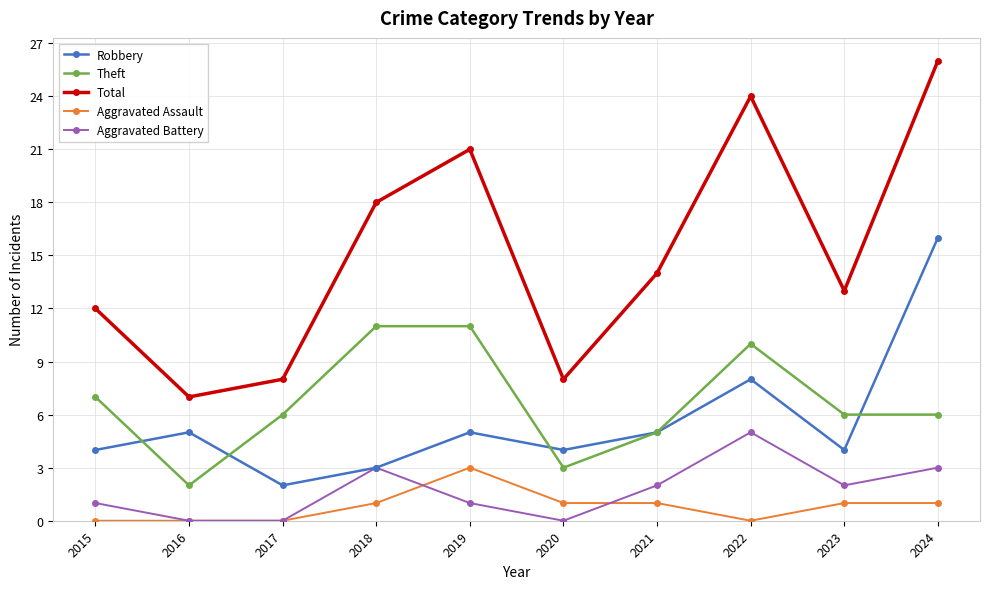

At which category is the sum across all series the highest?

2024